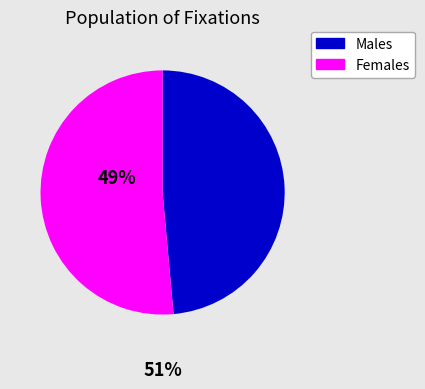

Is there any slice that represents more than half of the pie?

Yes